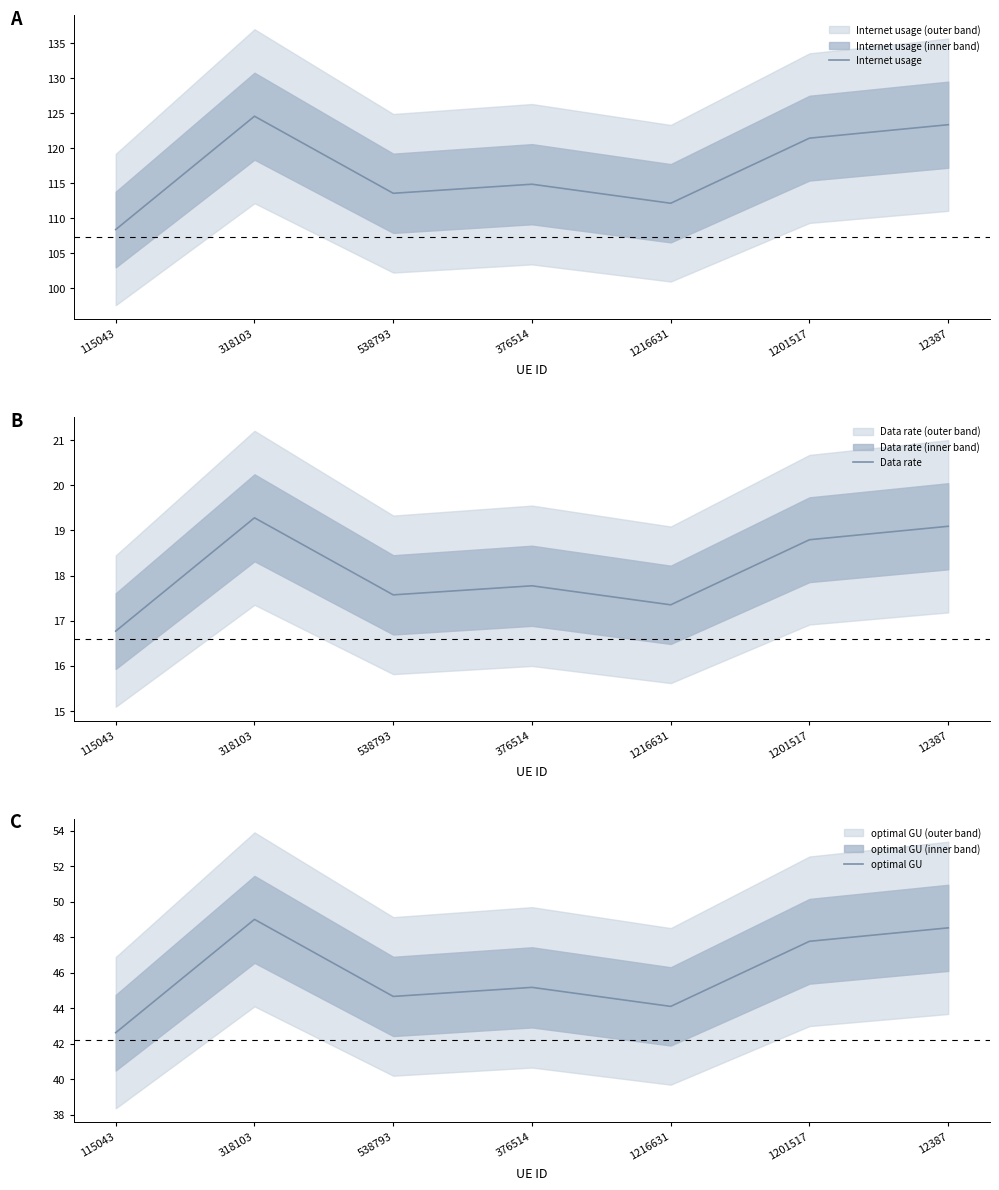

What is the approximate value of optimal GU at 1201517?

47.8